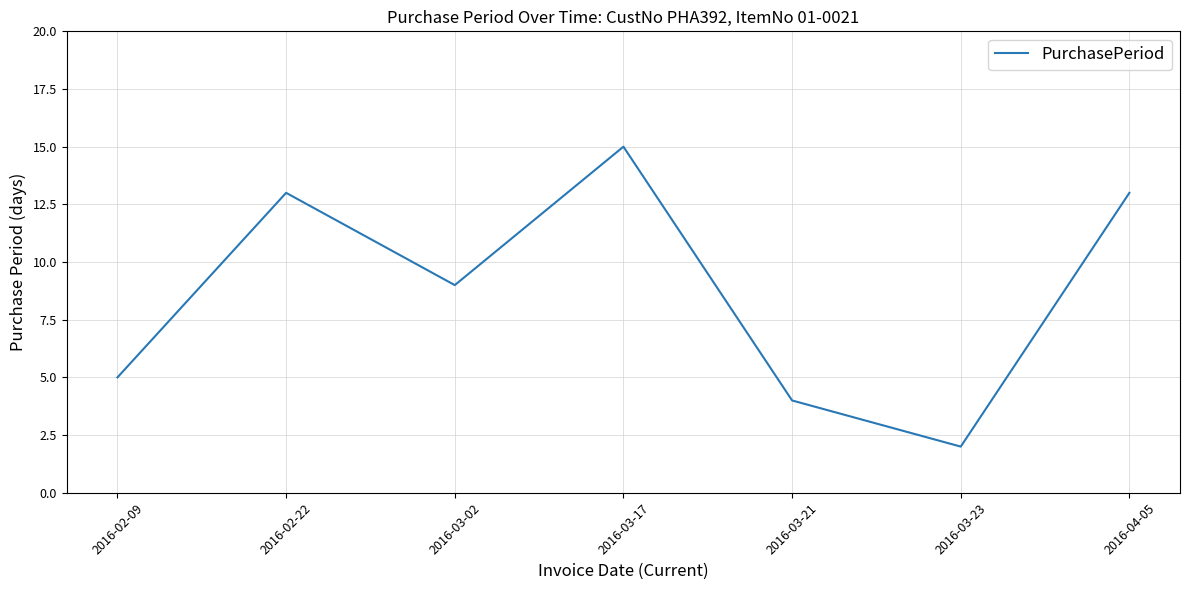

Read the value at 2016-04-05.

13